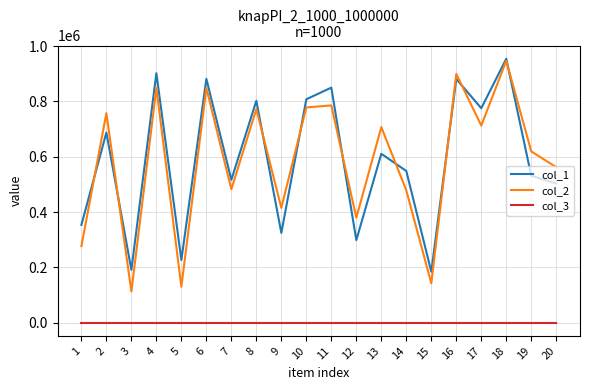

Does the chart have visible grid lines?

Yes